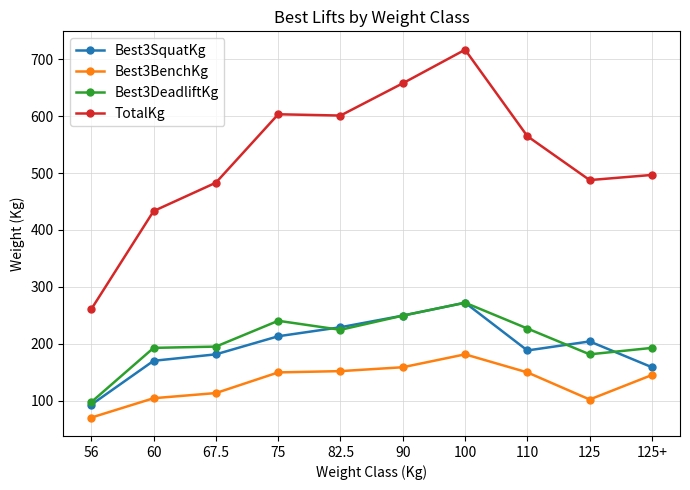

What is the label of the 5th point from the left?

82.5